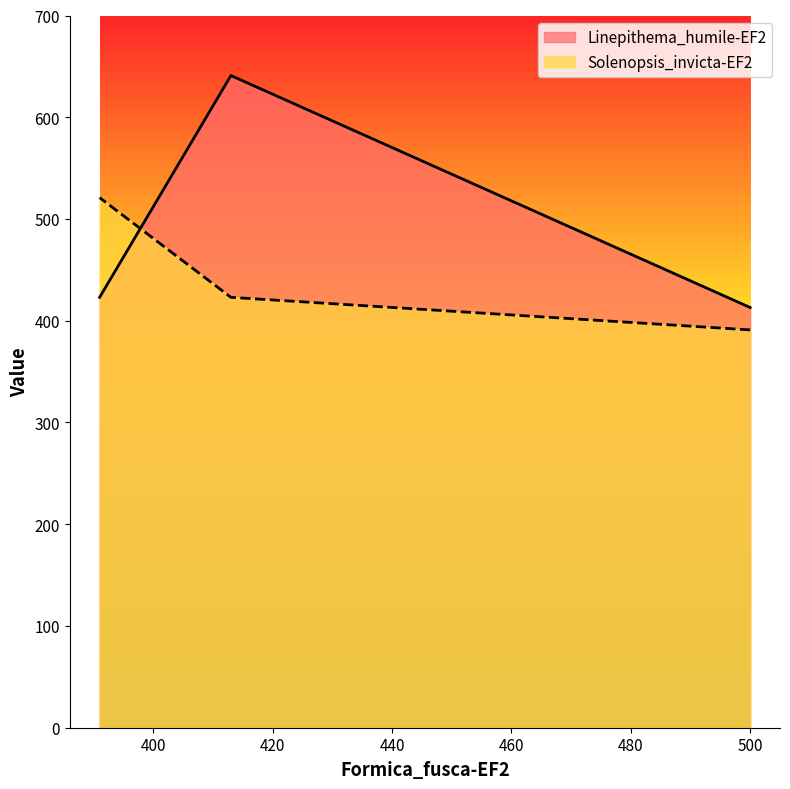

Is it true that Linepithema_humile-EF2 equals 570 at 391?

False